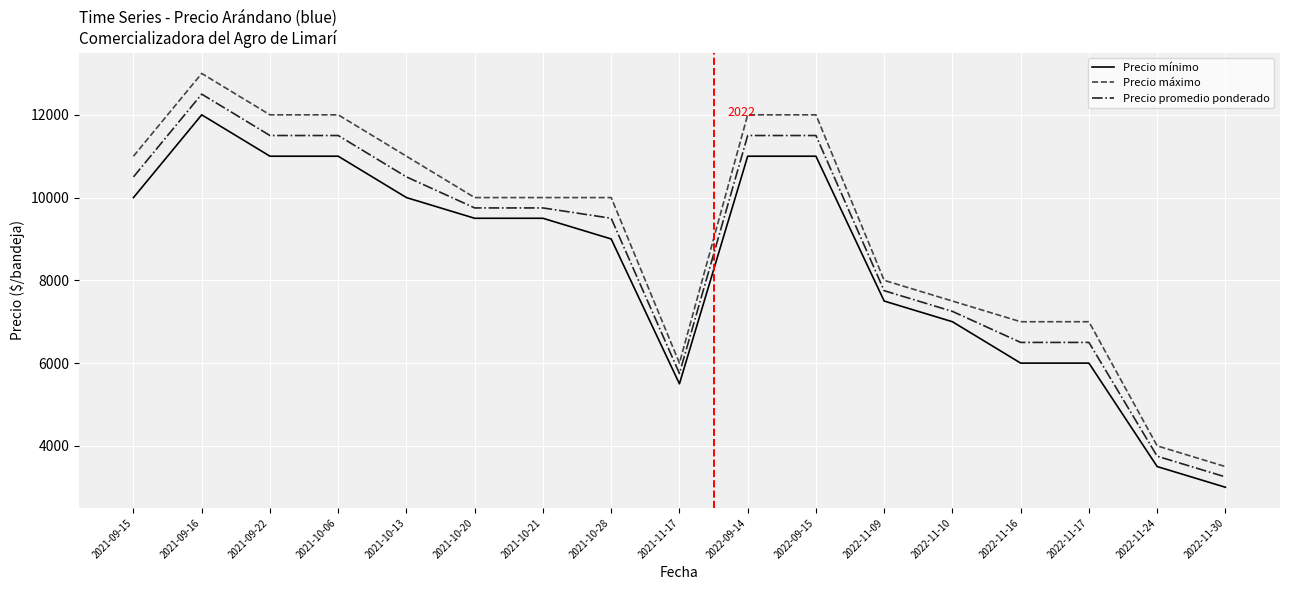

At which category does Precio máximo reach its first local peak?

2021-09-16